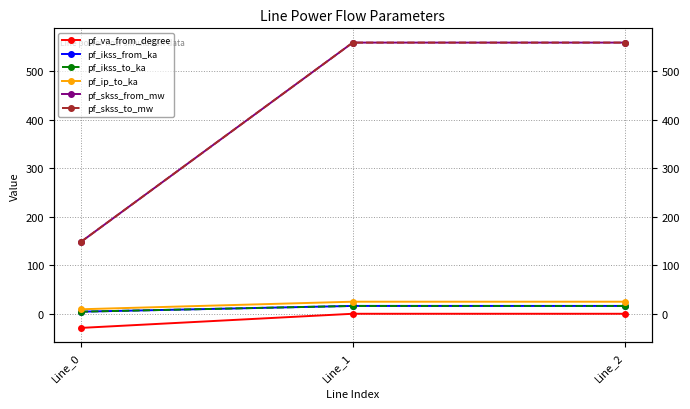

The value of pf_ikss_from_ka at Line_1 is 16.2. True or false?

True